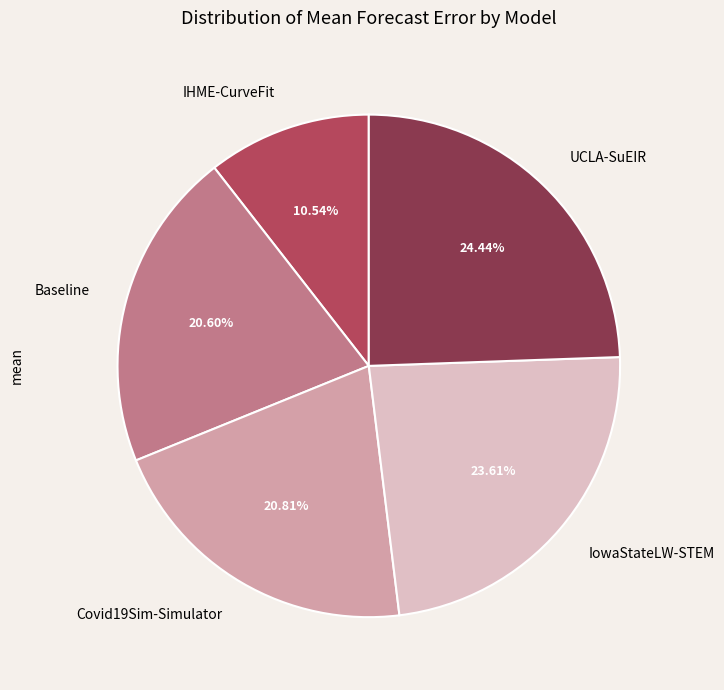

Does Covid19Sim-Simulator represent more than half of the total?

No